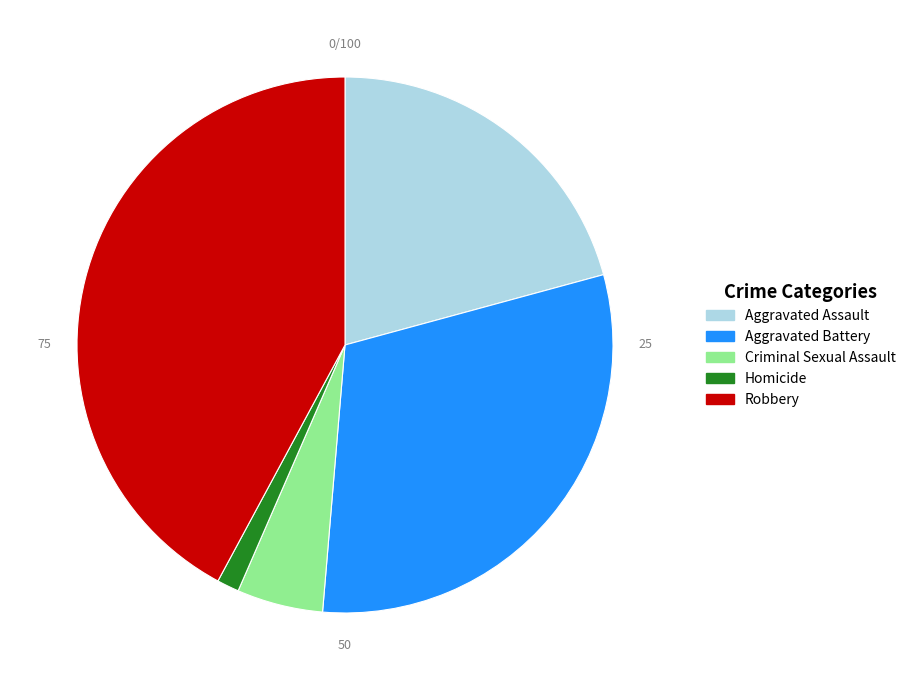

What is the smallest slice in the pie chart?

Homicide